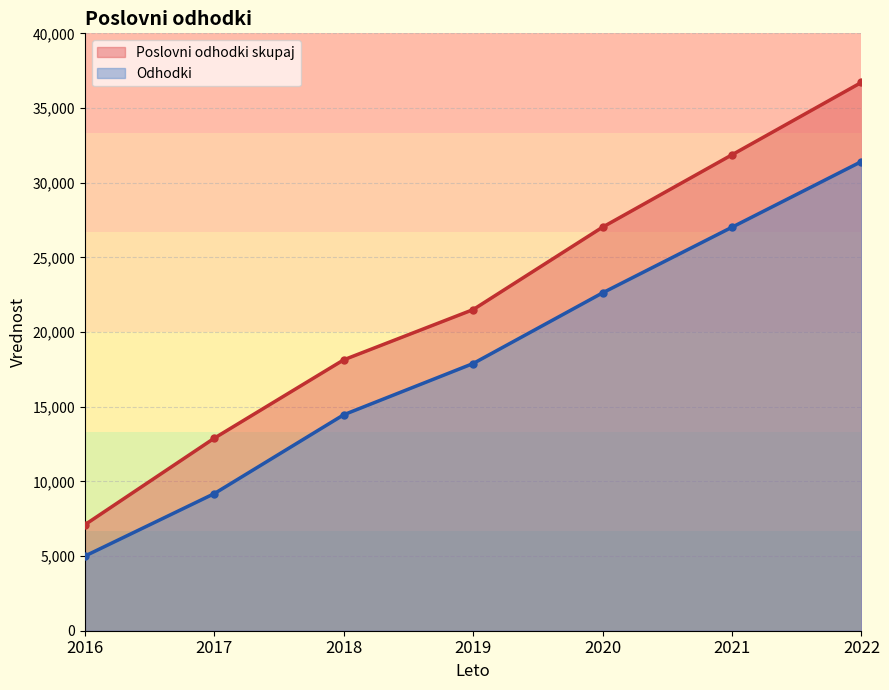

How many lines are shown in the chart?

2